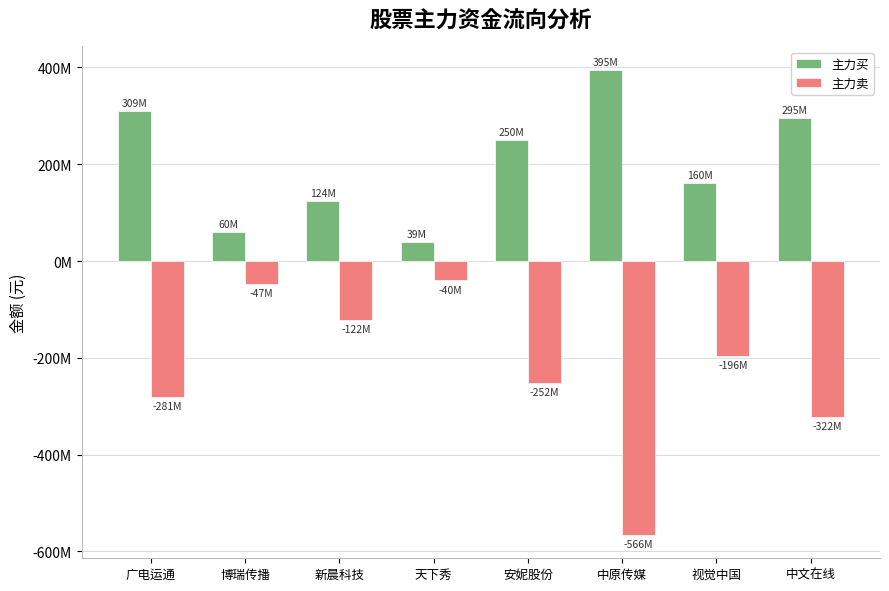

Reading left to right, what are all the values shown in this chart?

主力买: 309701294	60146634	124103504	39392352	250581949	395420666	160698563	295364187
主力卖: -281465208	-47928716	-122606565	-40123221	-252764861	-566130831	-196064538	-322705232